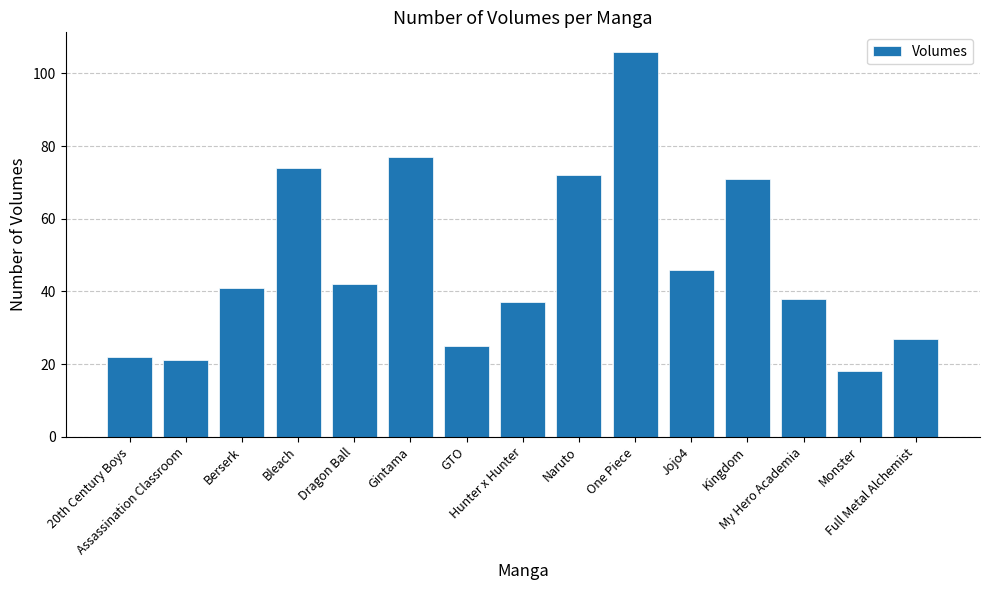

What is the difference between the maximum and minimum values?

88